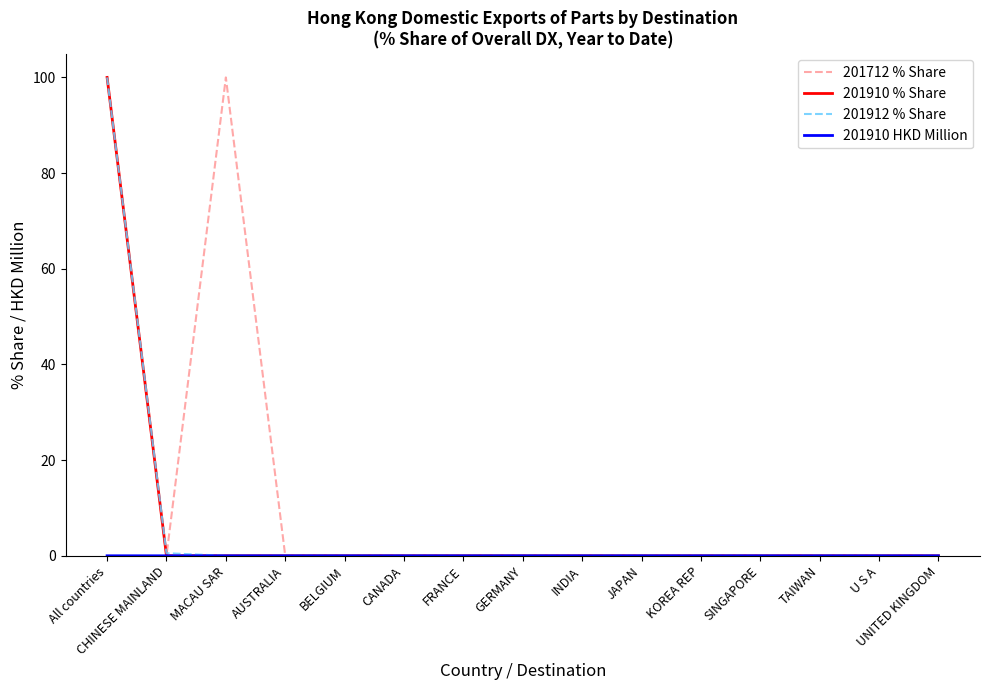

What is the highest value of the 201910 % Share series?

100.0